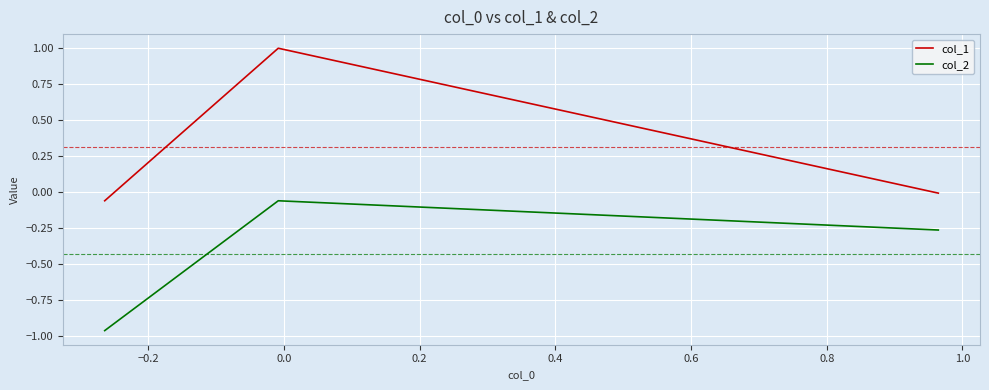

What is the average value of the col_2 series?

-0.4